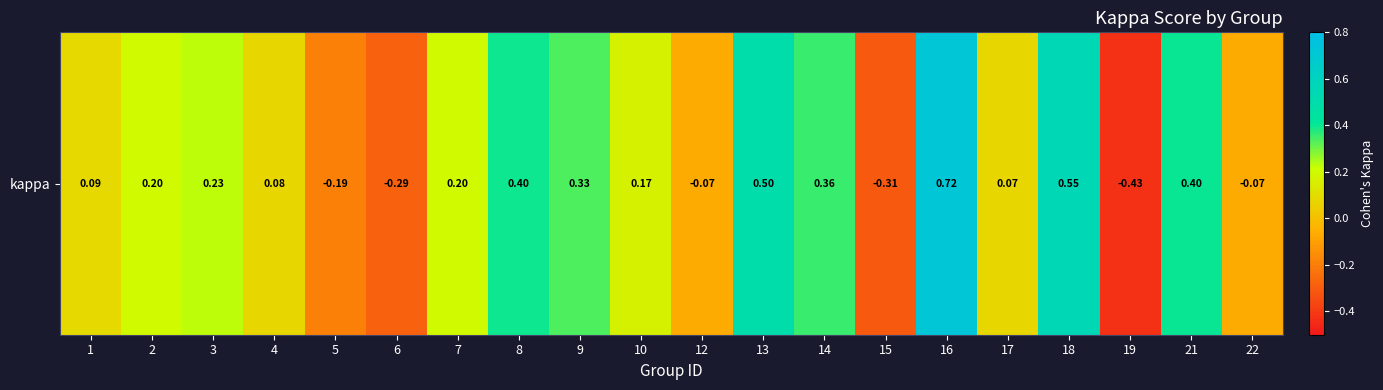

The value at 16 is 0.4. True or false?

False